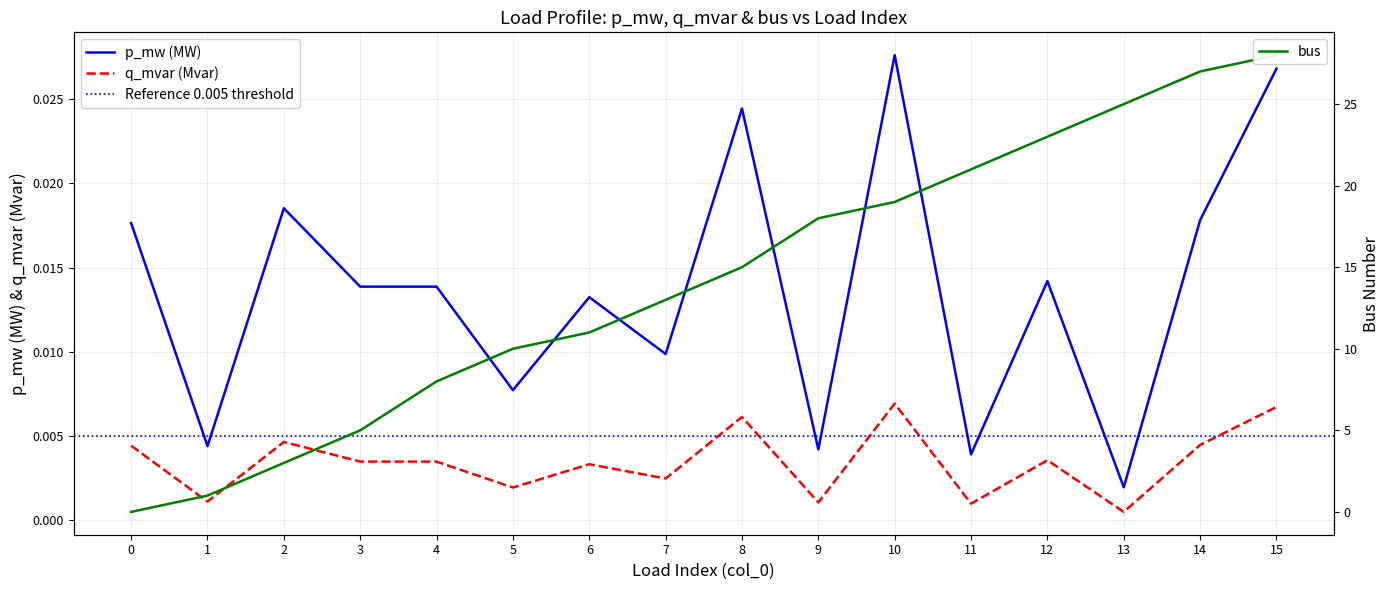

Between 6 and 1, which is larger?

6